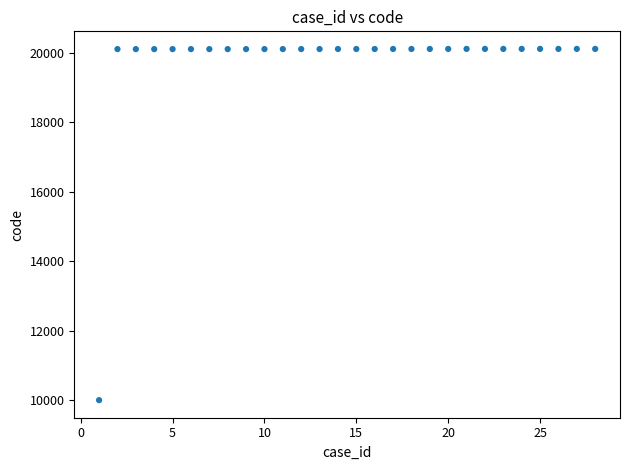

What is the range of Y values (max minus min)?

10108